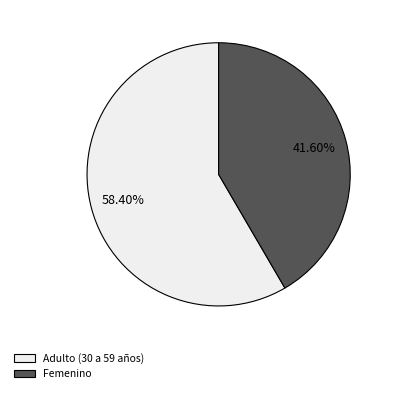

To the nearest percent, what is the combined percentage of Femenino and Adulto (30 a 59 años)?

100%